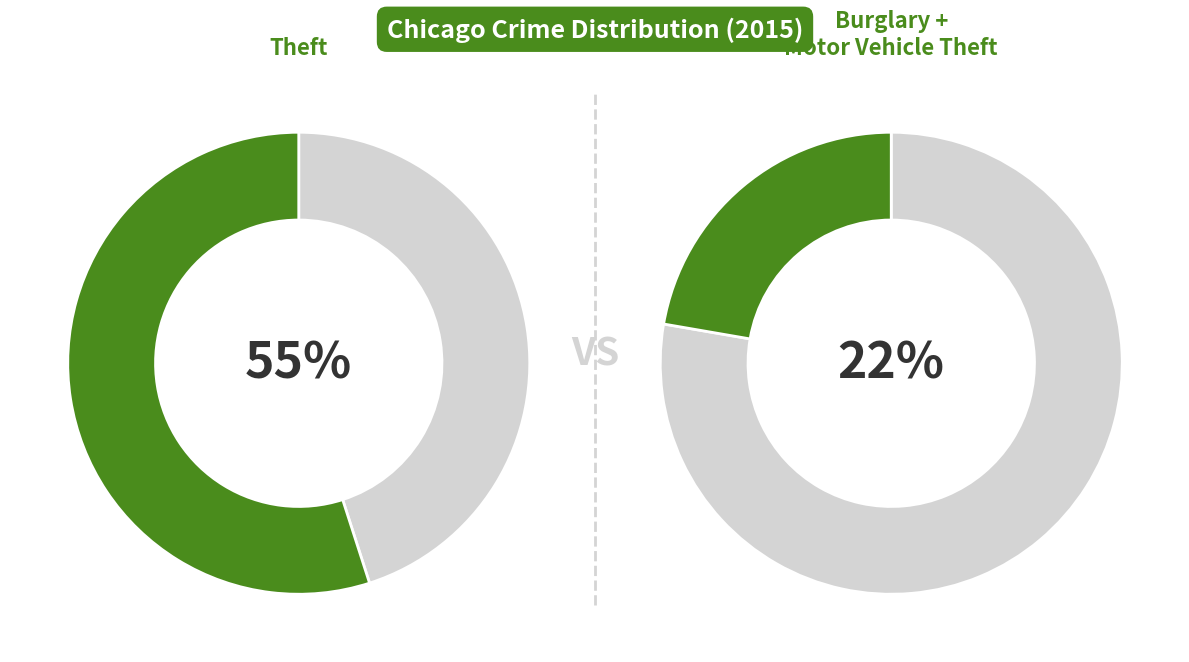

Is it true that Homicide is 10% of the pie?

False